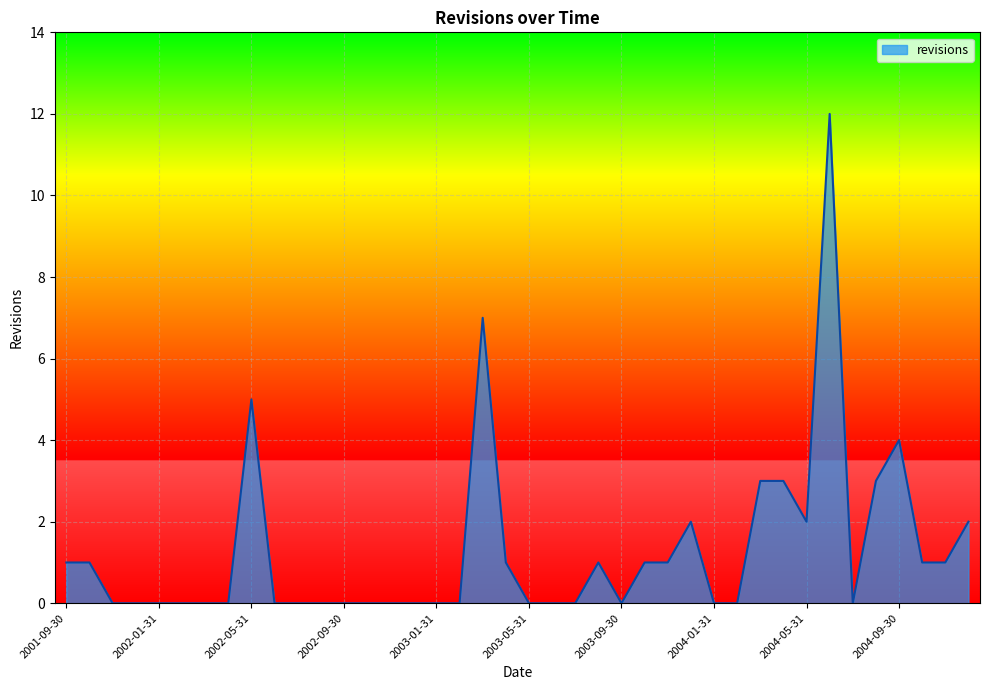

Reading right to left, list all the values displayed in this chart.

2	1	1	4	3	0	12	2	3	3	0	0	2	1	1	0	1	0	0	0	1	7	0	0	0	0	0	0	0	0	0	5	0	0	0	0	0	0	1	1